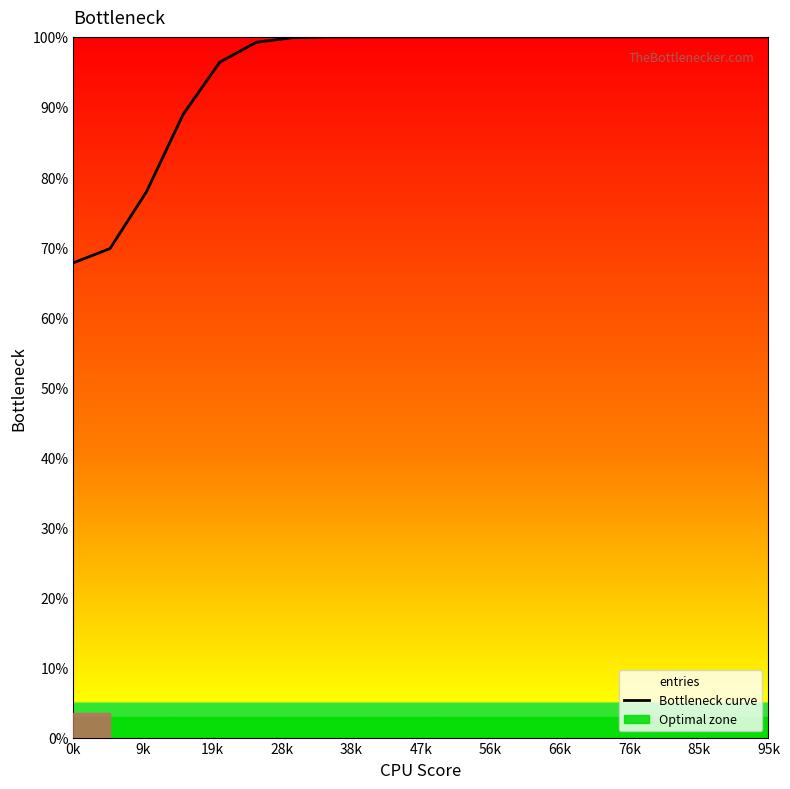

The chart shows a value of 115.0 at 19k. True or false?

False